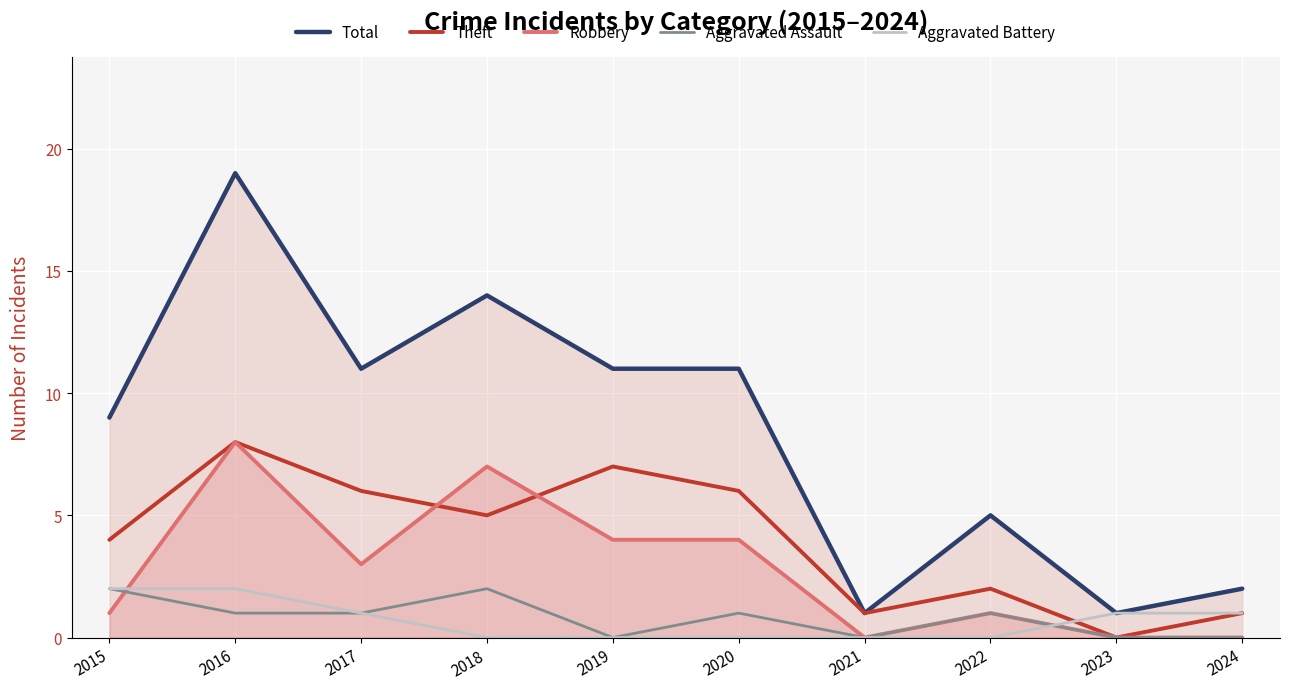

What is the highest value of the Total series?

19